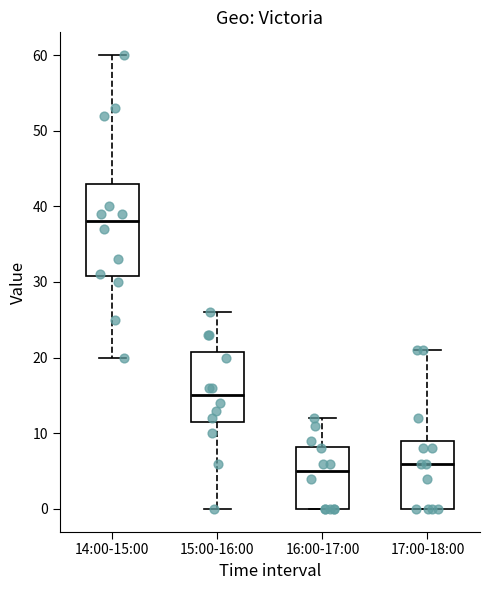

Reading left to right, transcribe this box plot: for each box, give where its median line is, the range the box spans, and where its two whiskers end, as read against the y-axis. The values are not printed on the chart, so give them approximately, as read against the axis.

14:00-15:00: median 38, box 31 to 43, whiskers 20 to 60
15:00-16:00: median 15, box 12 to 21, whiskers 0 to 26
16:00-17:00: median 5, box 0 to 8, whiskers 0 to 12
17:00-18:00: median 6, box 0 to 9, whiskers 0 to 21